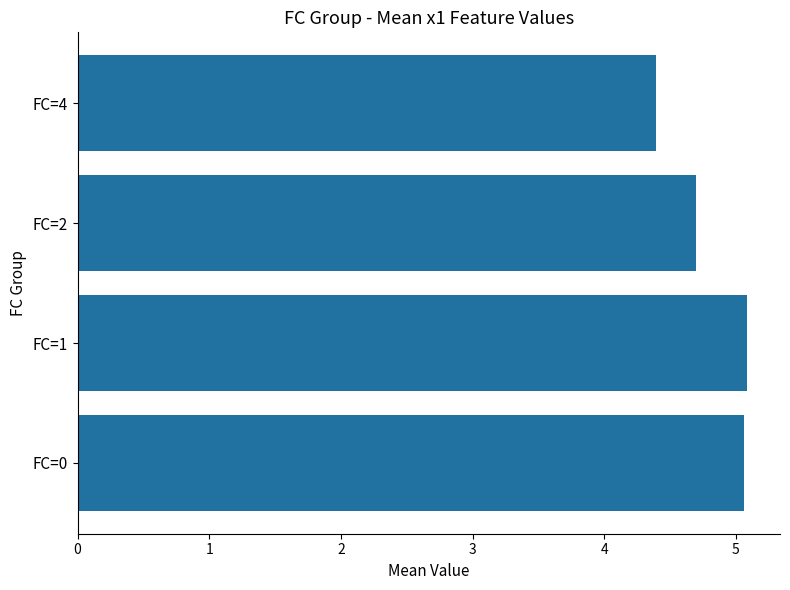

What is the difference between the maximum and minimum values?

0.7